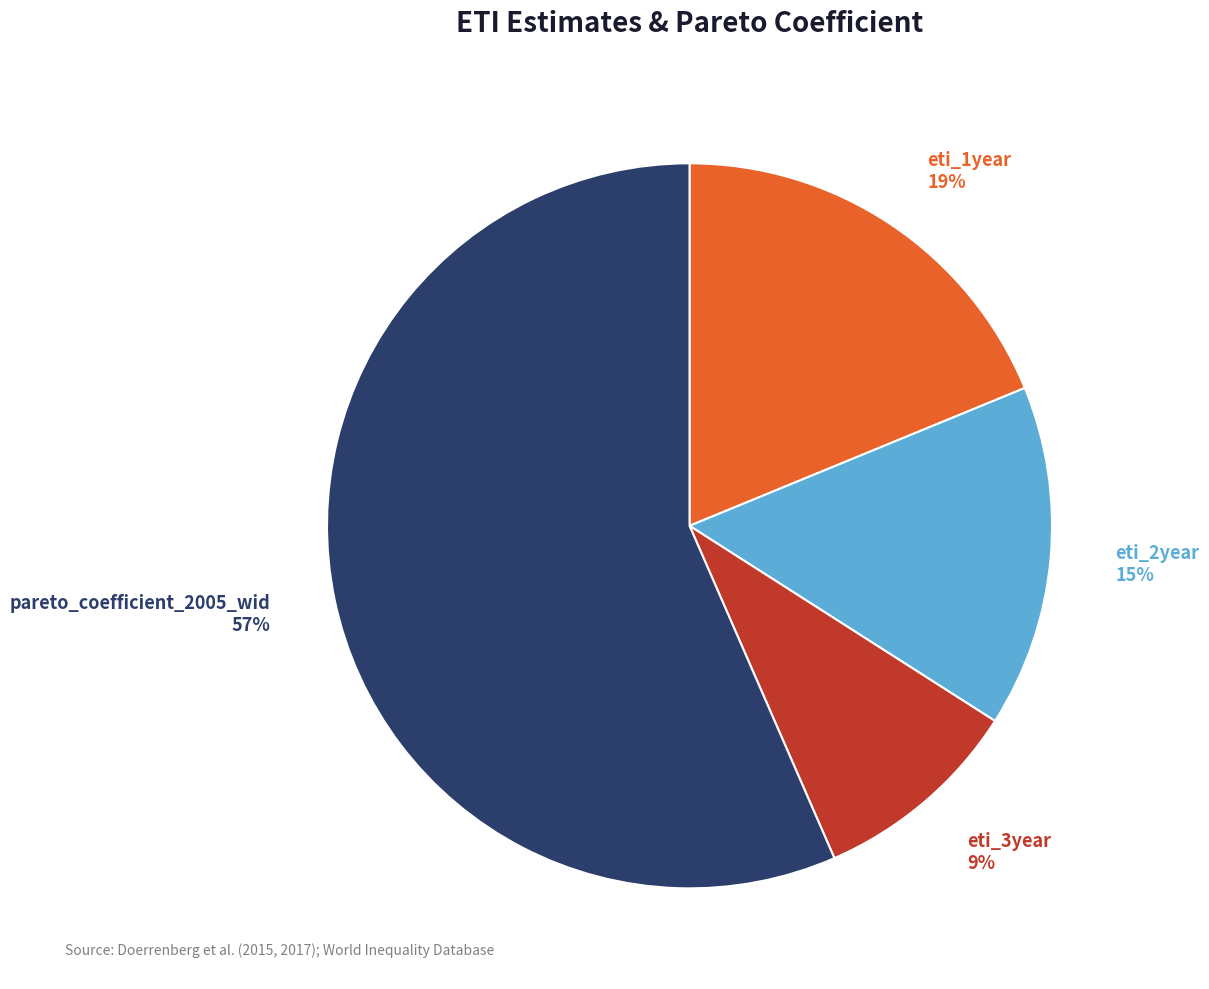

What is the smallest slice in the pie chart?

eti_3year